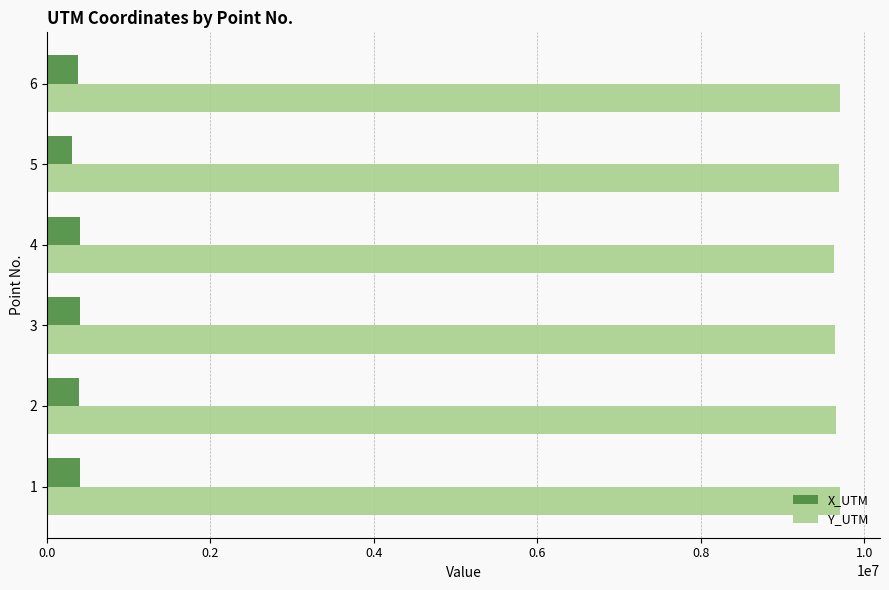

What is the minimum value for X_UTM?

302788.3